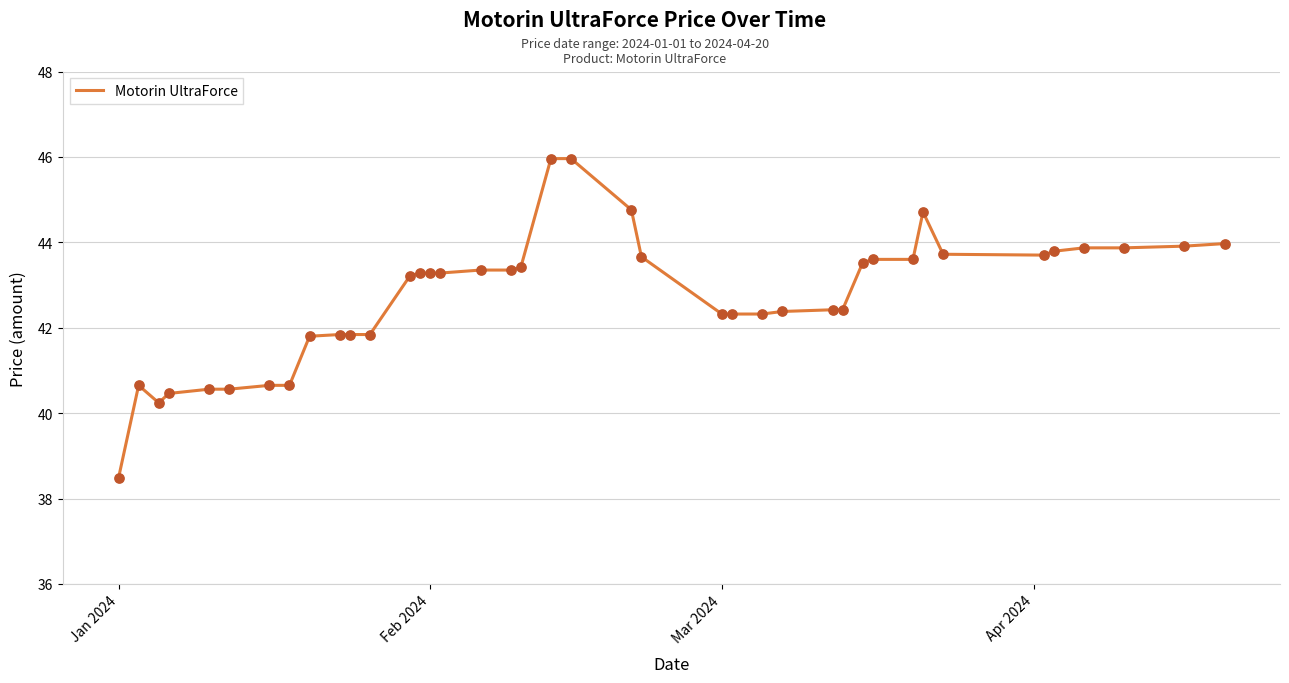

What is the maximum value shown in the chart?

46.0